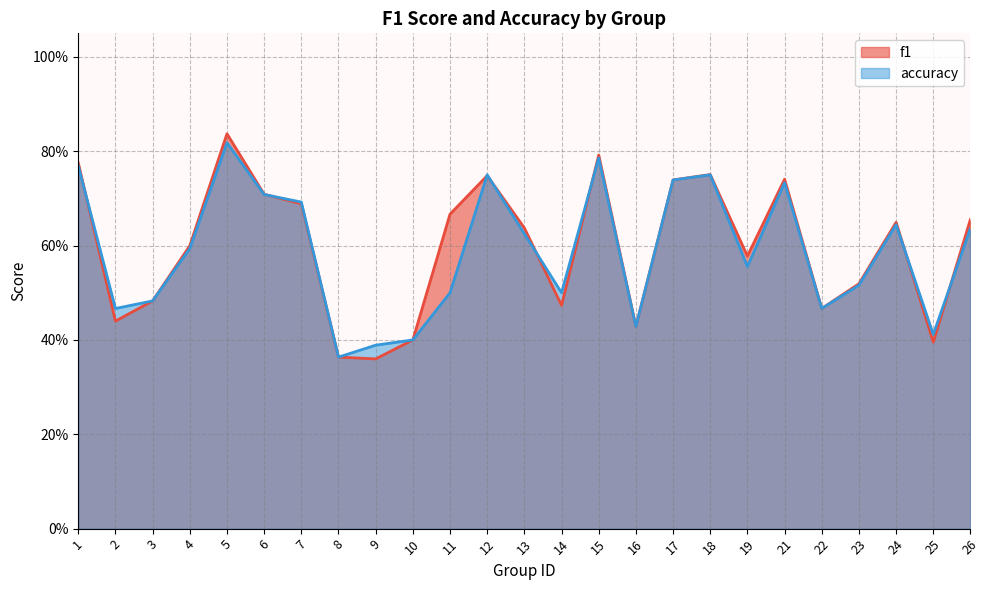

Reading right to left, transcribe all the data shown in this chart.

f1: 0.7	0.4	0.6	0.5	0.5	0.7	0.6	0.8	0.7	0.4	0.8	0.5	0.6	0.7	0.7	0.4	0.4	0.4	0.7	0.7	0.8	0.6	0.5	0.4	0.8
accuracy: 0.6	0.4	0.6	0.5	0.5	0.7	0.6	0.8	0.7	0.4	0.8	0.5	0.6	0.8	0.5	0.4	0.4	0.4	0.7	0.7	0.8	0.6	0.5	0.5	0.8